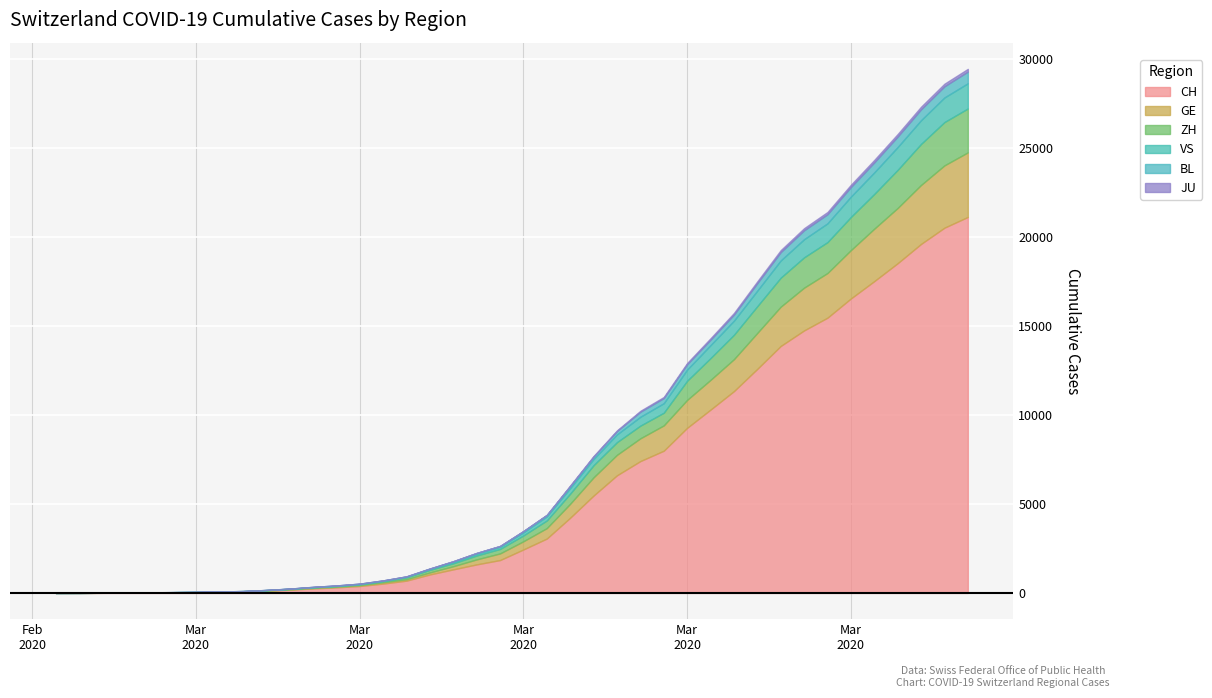

What is the spread (max minus min) of values at 2020-03-16?

2444